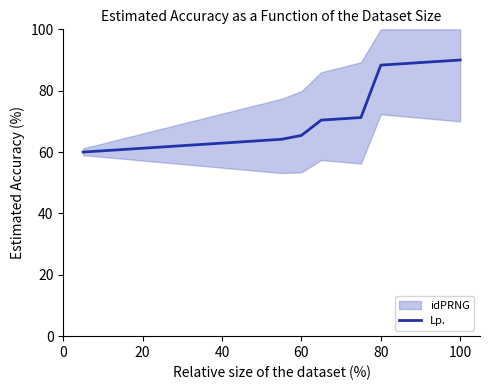

What is the value of the 19th point from the left?

89.6